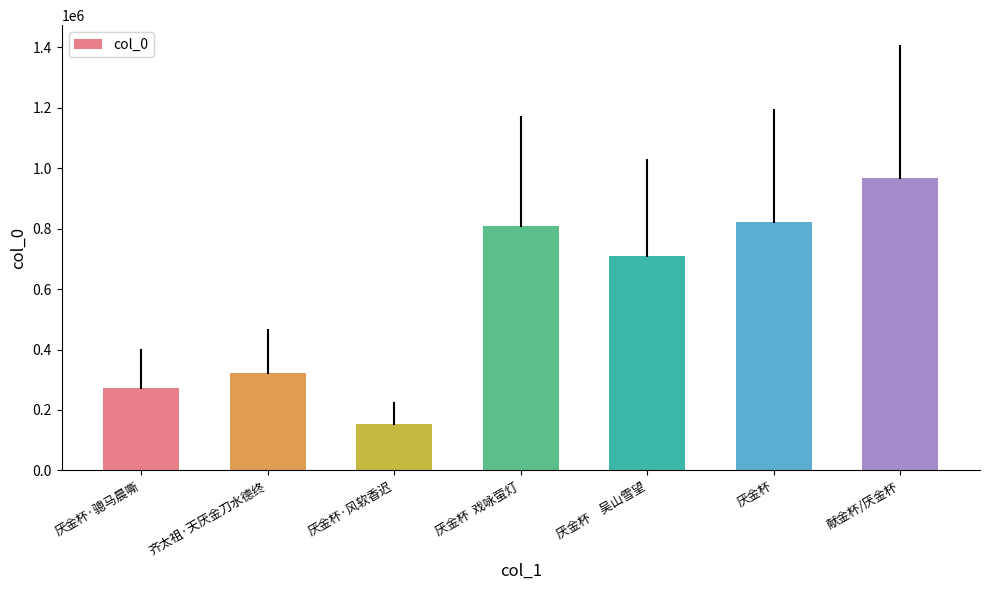

What is the difference between the values at 厌金杯  戏咏萤灯 and 厌金杯·骢马晨嘶?

532970